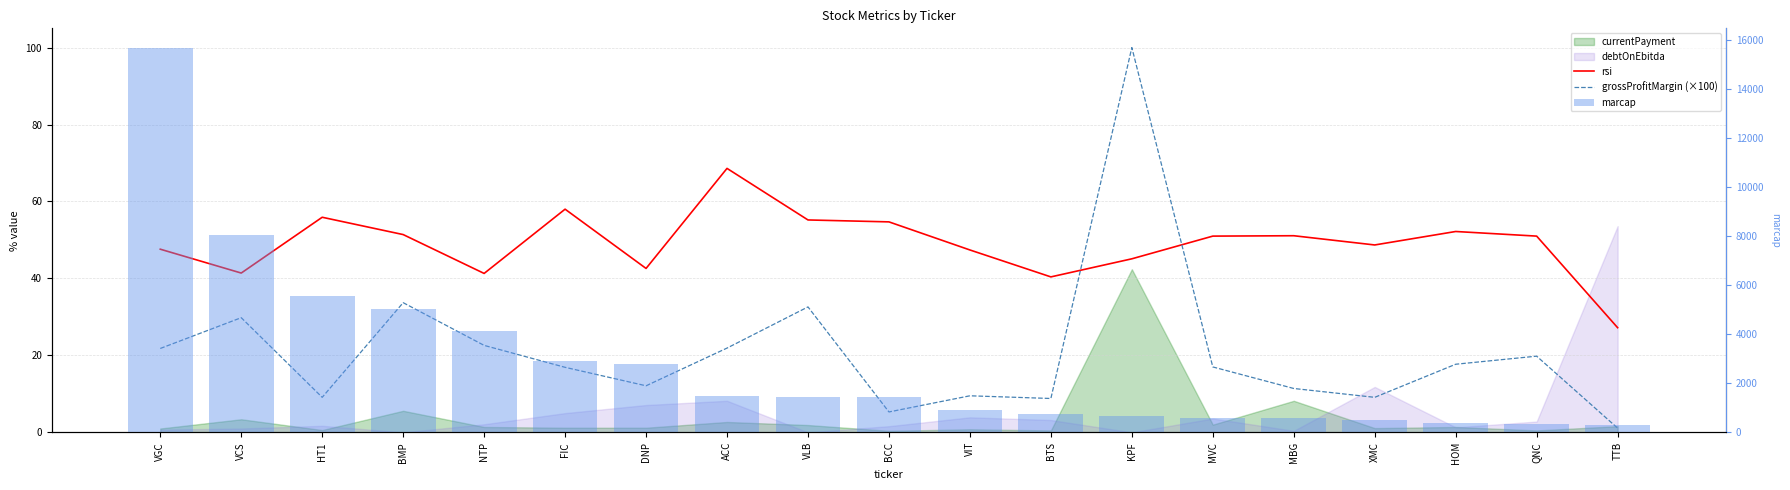

Is the value of rsi at QNC greater than the value of marcap at KPF?

No